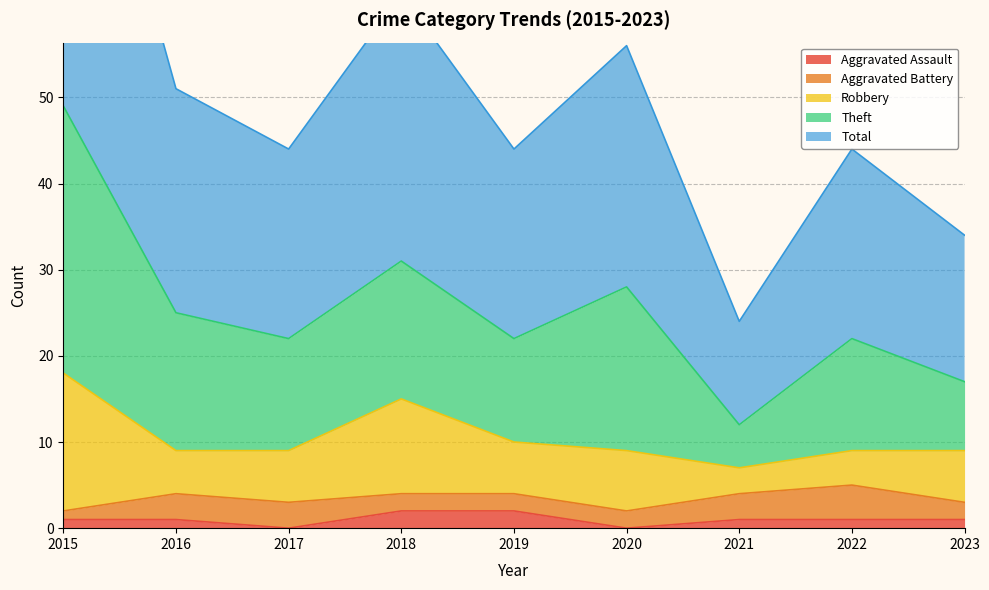

Is the value of Total at 2020 greater than the value of Aggravated Assault at 2021?

Yes